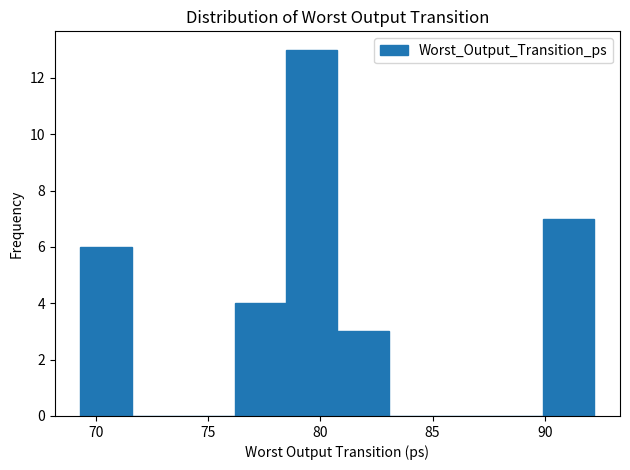

What is the height of the bar covering 76.0 to 78.5 on the x-axis? Neither the bar edges nor the heights are printed on the chart, so give them approximately, as read against the axes.

4